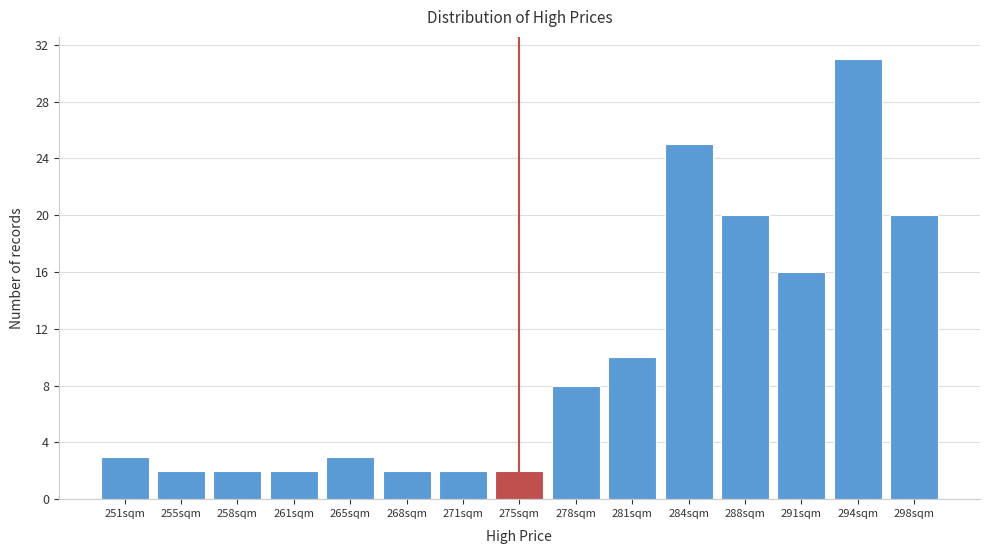

Reading left to right, transcribe all the data shown in this chart.

251sqm=3	255sqm=2	258sqm=2	261sqm=2	265sqm=3	268sqm=2	271sqm=2	275sqm=2	278sqm=8	281sqm=10	284sqm=25	288sqm=20	291sqm=16	294sqm=31	298sqm=20